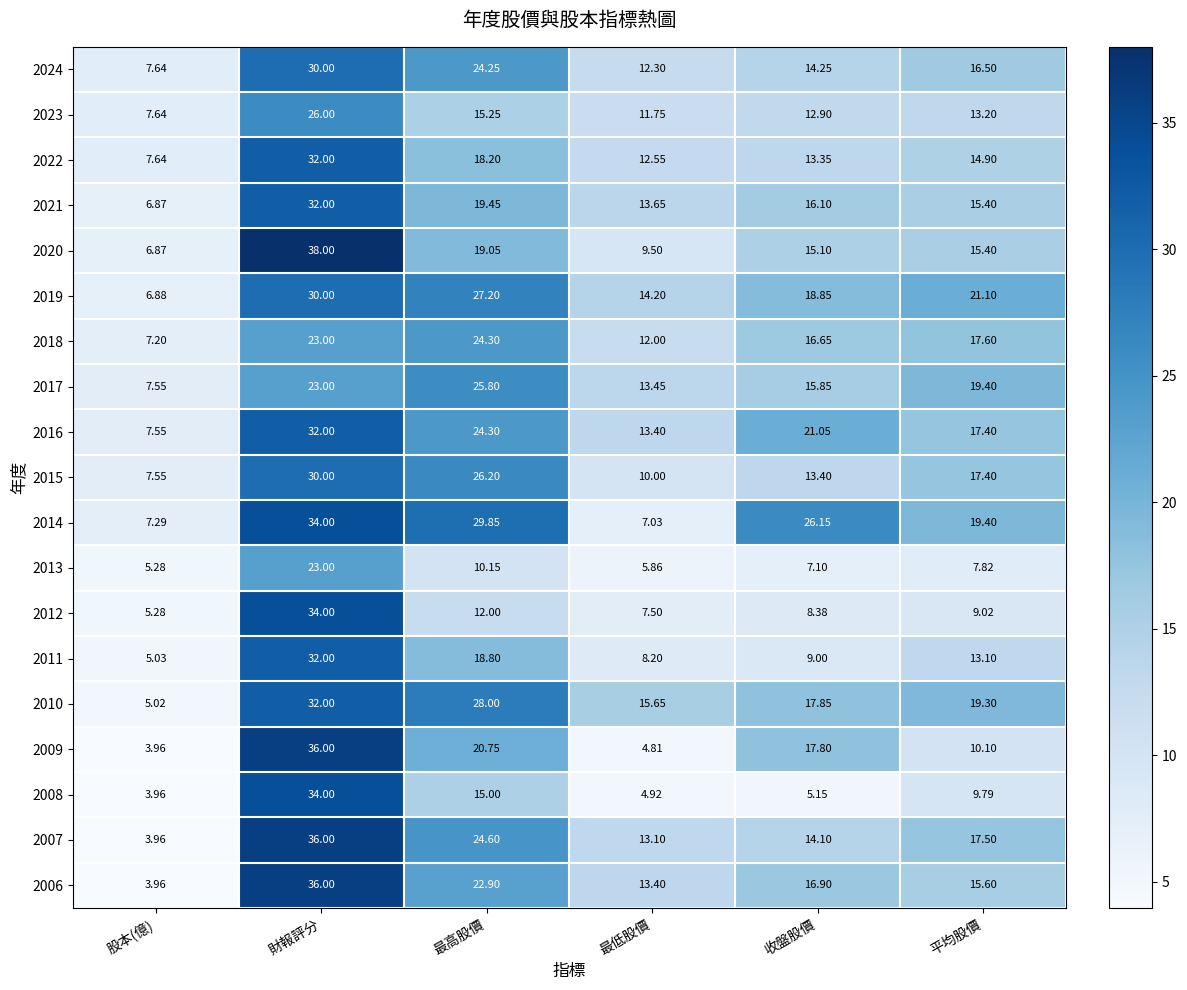

Where does the 2022 series first go above 14?

財報評分